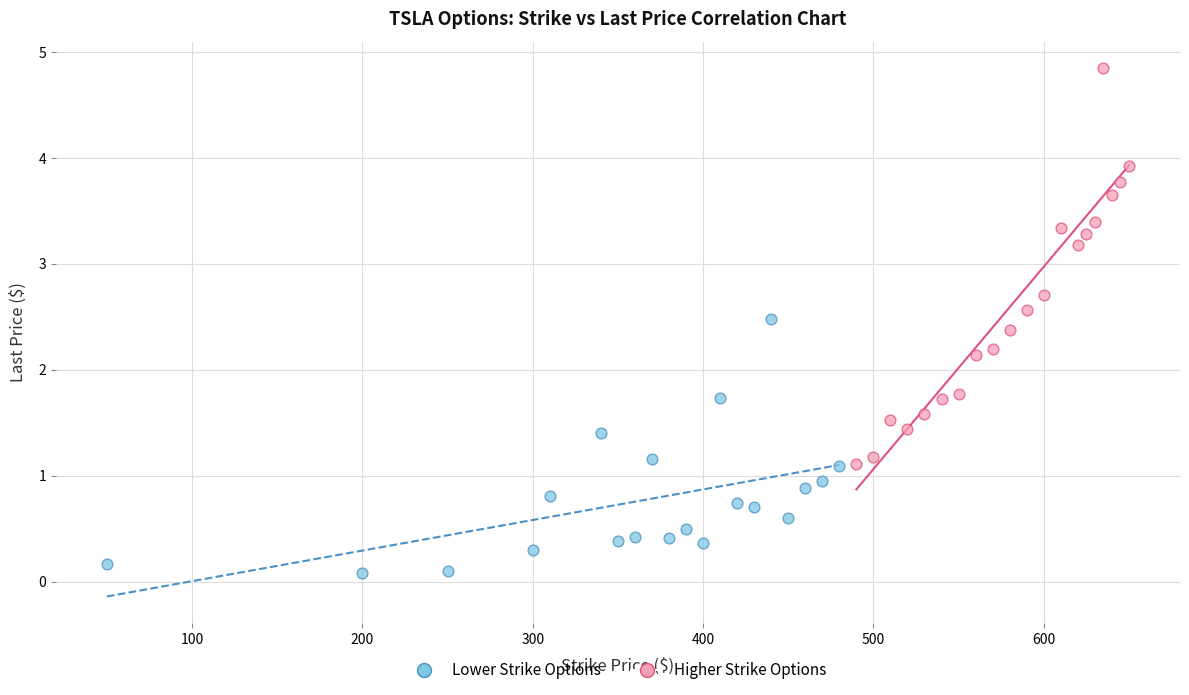

Which series has the widest spread of Y values?

Higher Strike Options